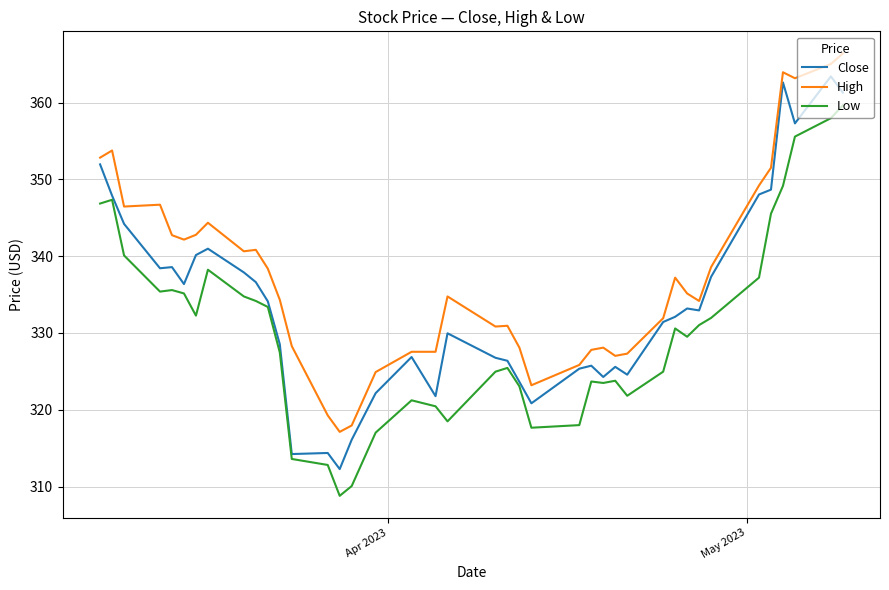

What is the greatest value displayed?

366.4